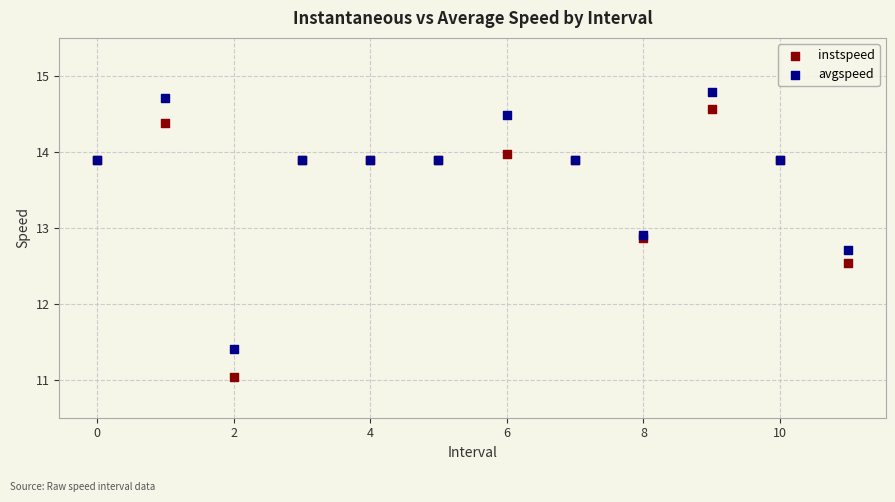

Across all series, what Y value is closest to 12?

12.5